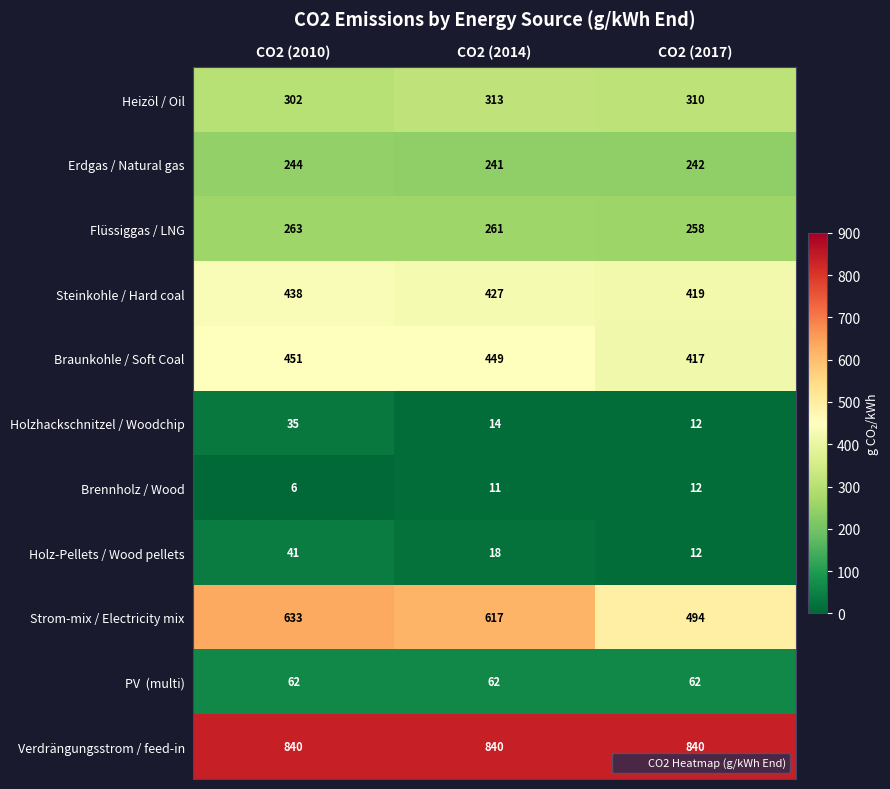

Count the number of categories in the chart.

3